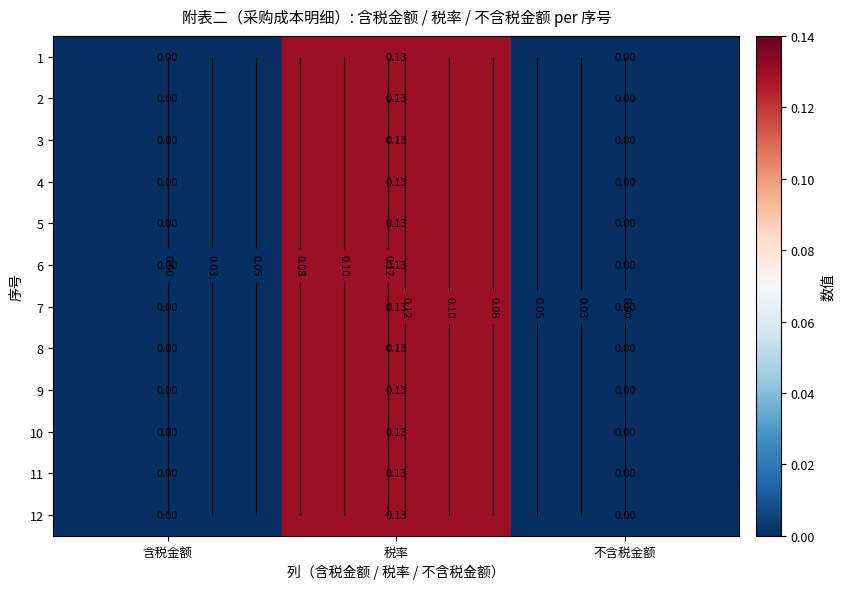

What is the difference between the maximum and second lowest values in the 6 series?

0.1